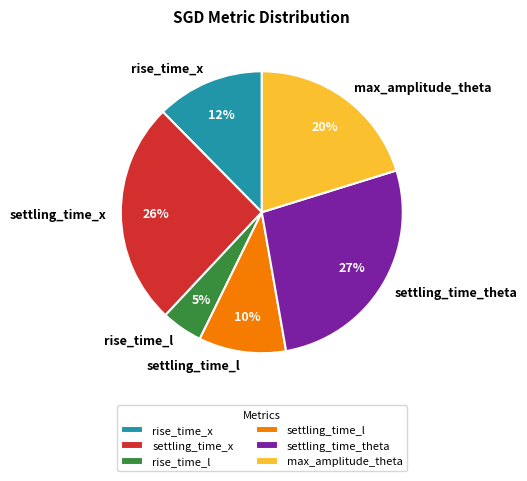

What is the ratio of the value at rise_time_x to the value at settling_time_x?

0.5